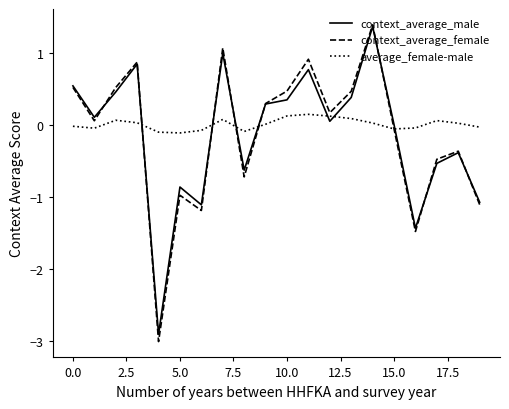

Which series has the widest spread of values?

context_average_female